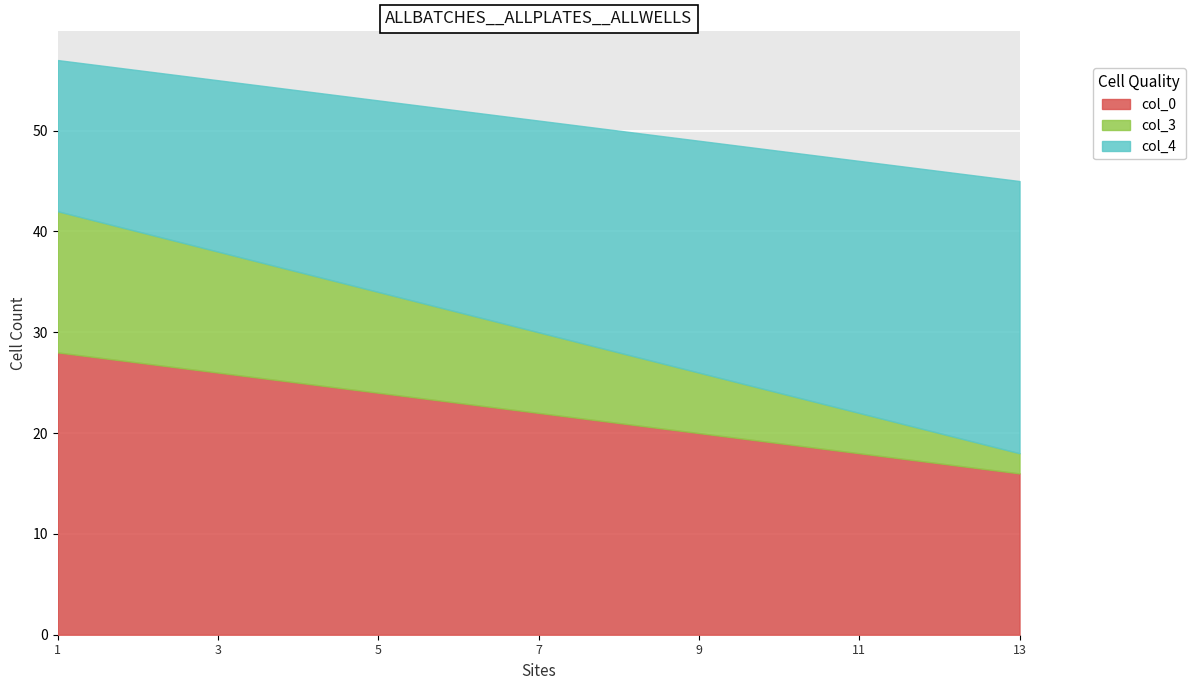

Between 13 and 3, which is larger?

3